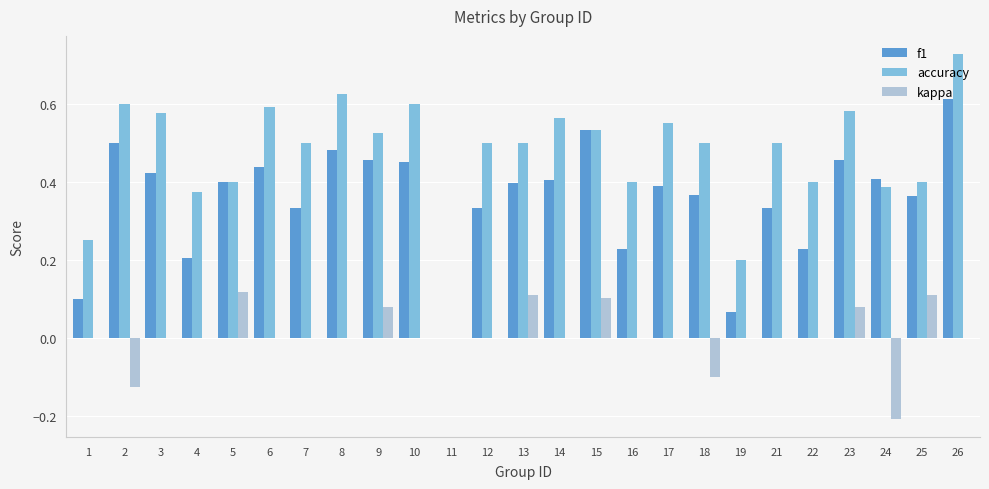

Count the f1 values in the range 0 to 1.

25